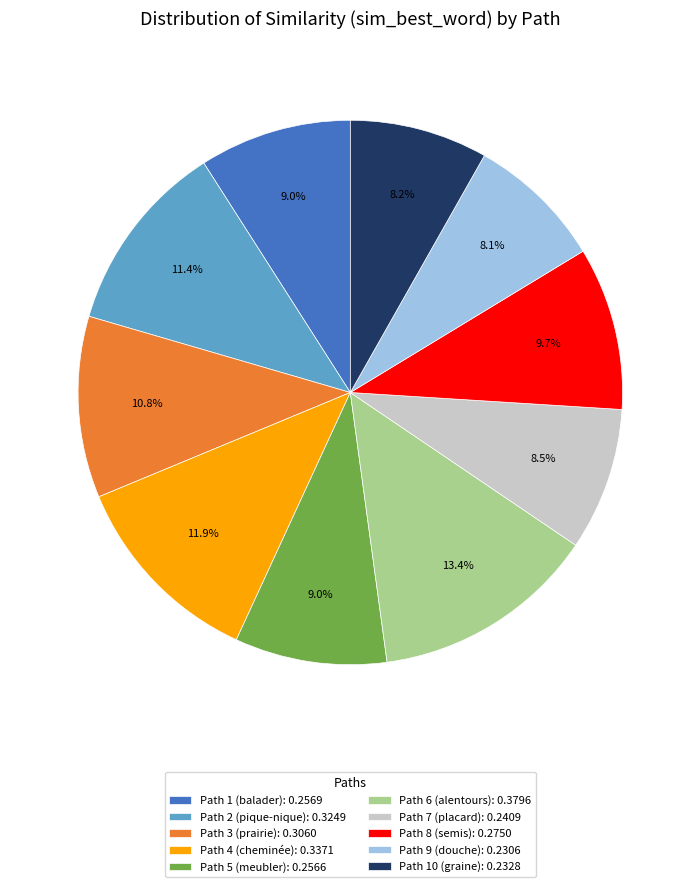

What is the largest slice in the pie chart?

Path 6 (alentours): 0.3796